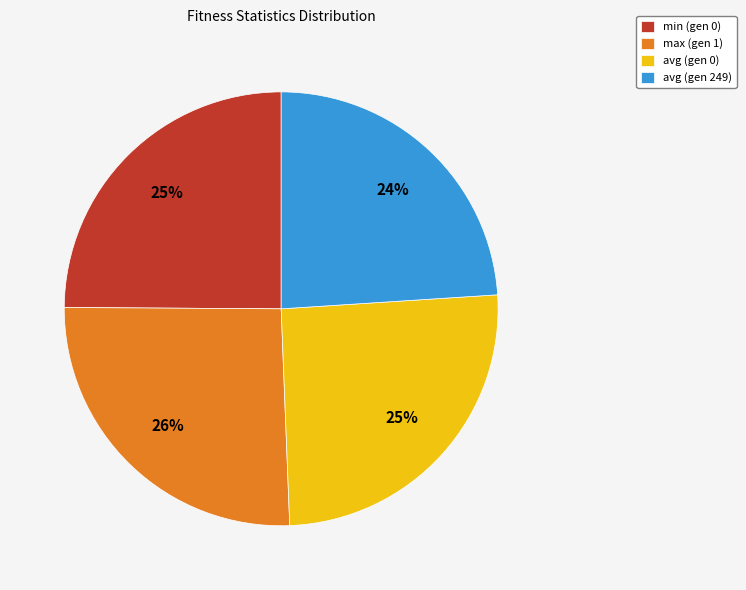

How many segments does this pie chart have?

4